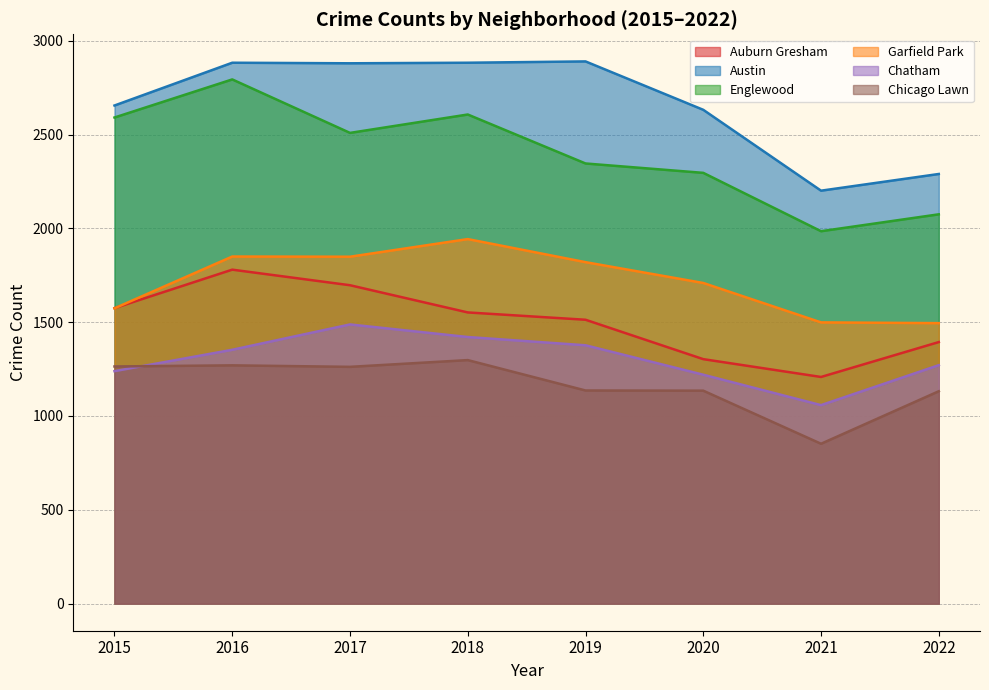

What is the difference between the second highest and minimum values in the Englewood series?

622